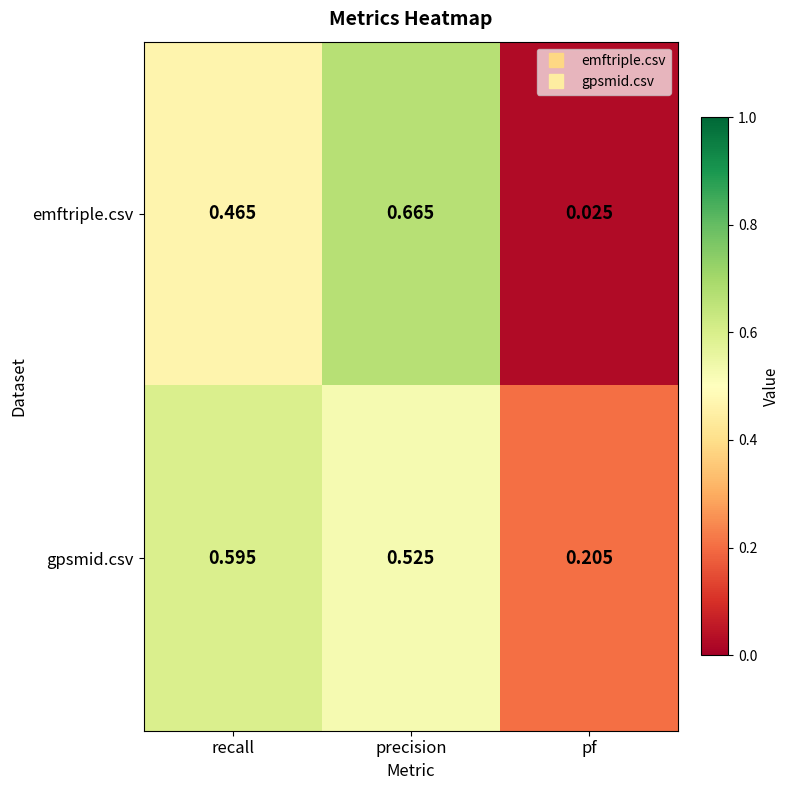

How many series are shown in this chart?

2